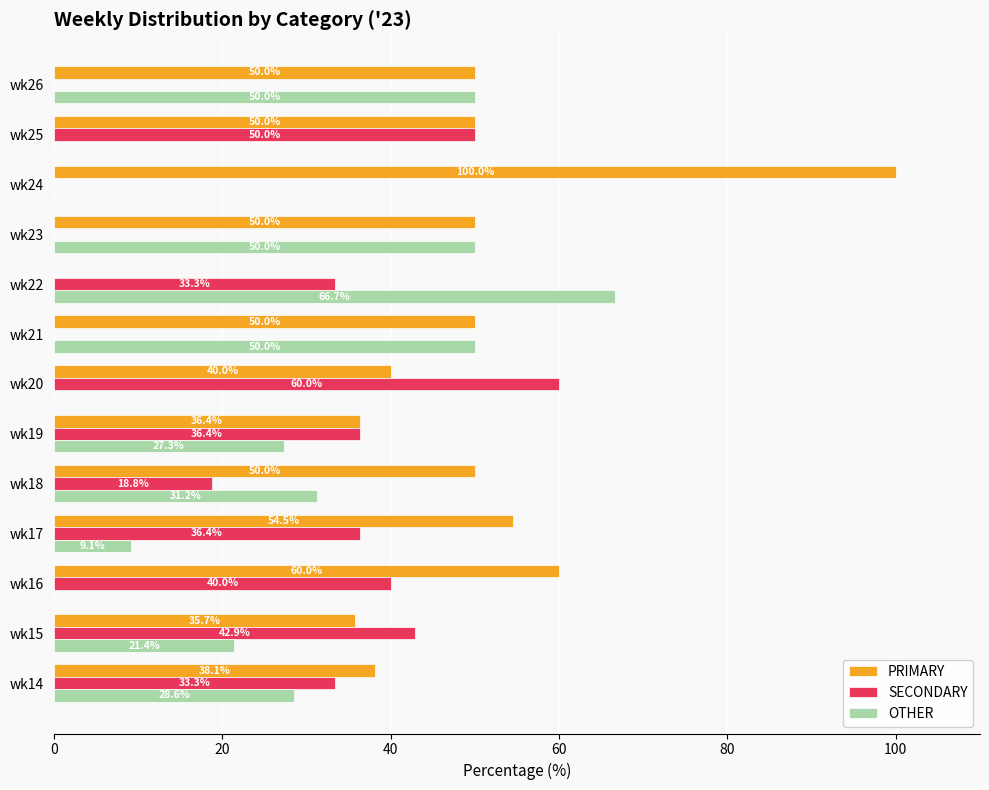

What is the sum of all PRIMARY values?

614.7